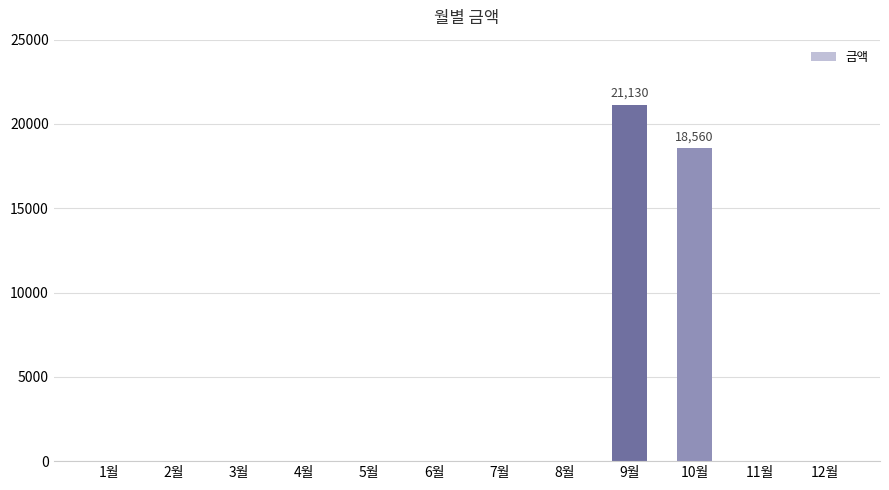

What is the change in value from 7월 to 10월?

+18560